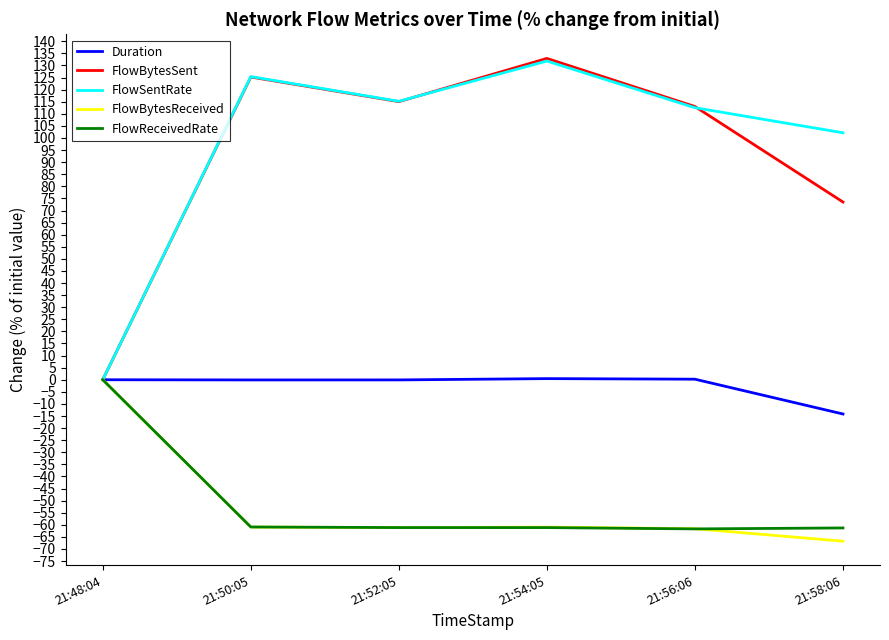

How many lines are shown in the chart?

5